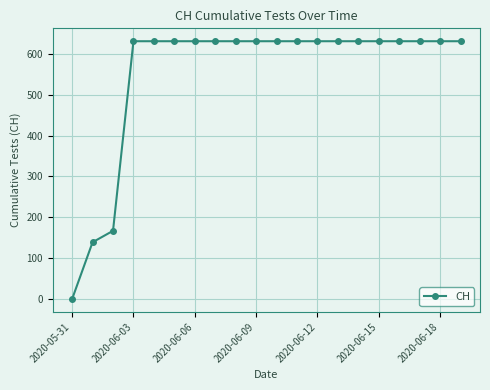

What is the greatest value displayed?

631